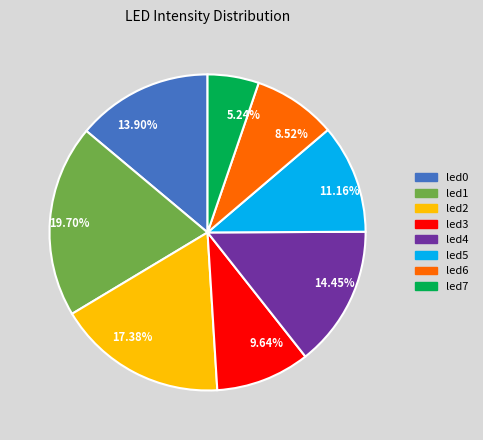

To the nearest percent, what is the combined percentage of led1 and led7?

25%